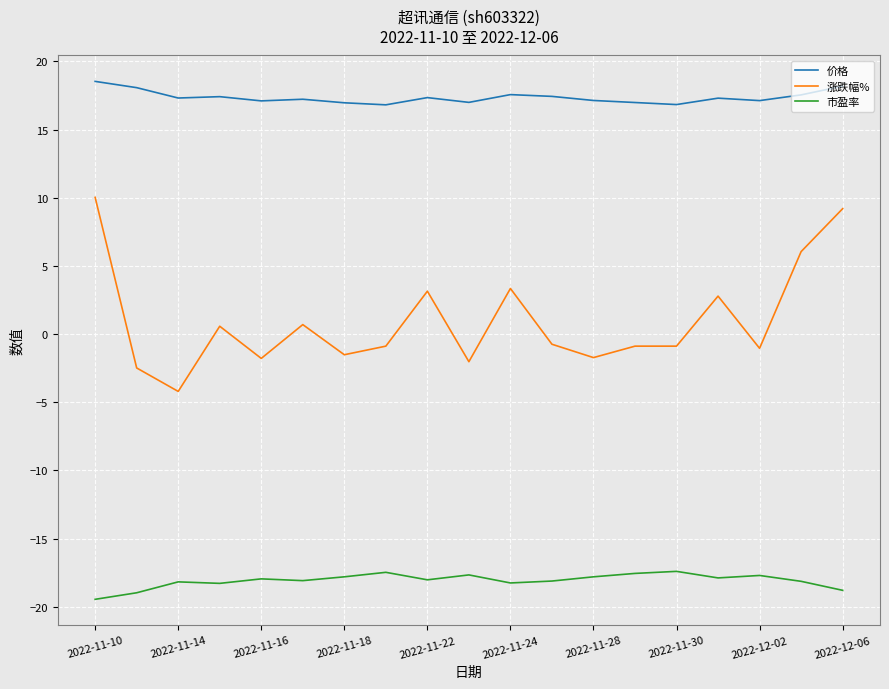

Which series has the largest range (max minus min)?

涨跌幅%